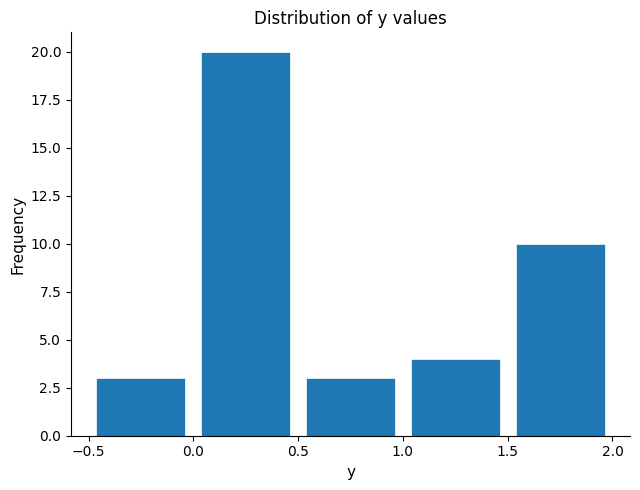

How tall is the bar that spans 1.0 to 1.5 on the x-axis? The values are not printed on the chart, so give them approximately, as read against the axis.

4